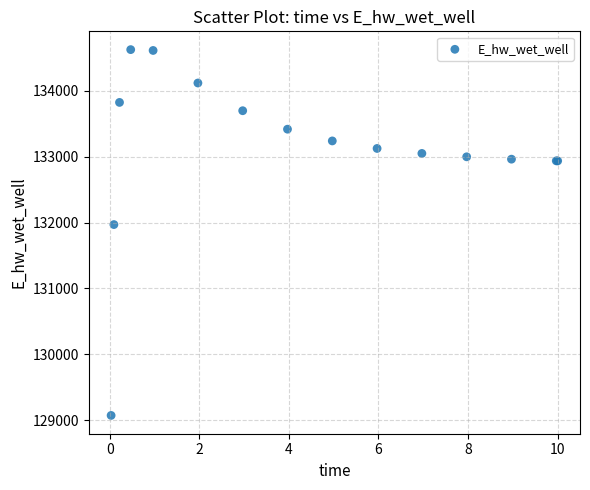

What Y value in the scatter plot is closest to 131849?

131970.0